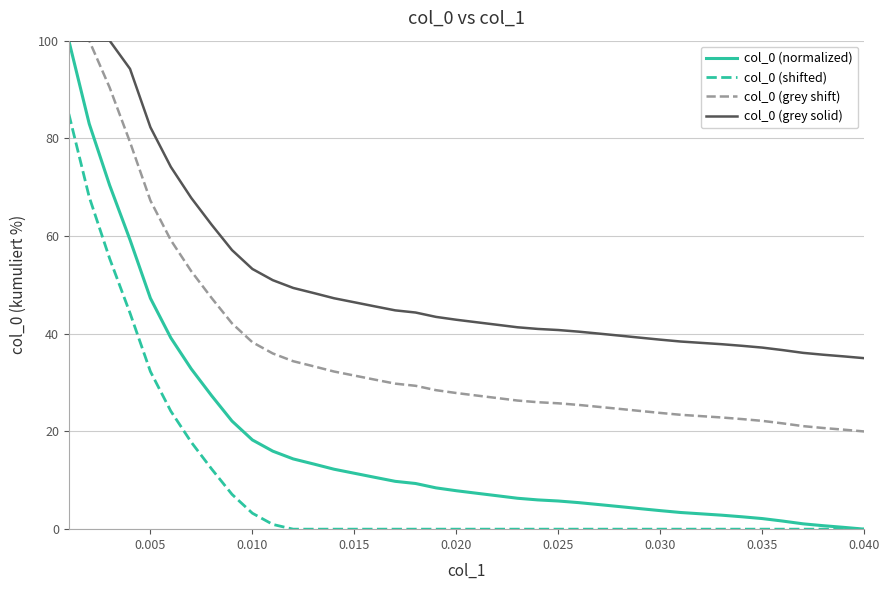

Which series has the largest range (max minus min)?

col_0 (normalized)